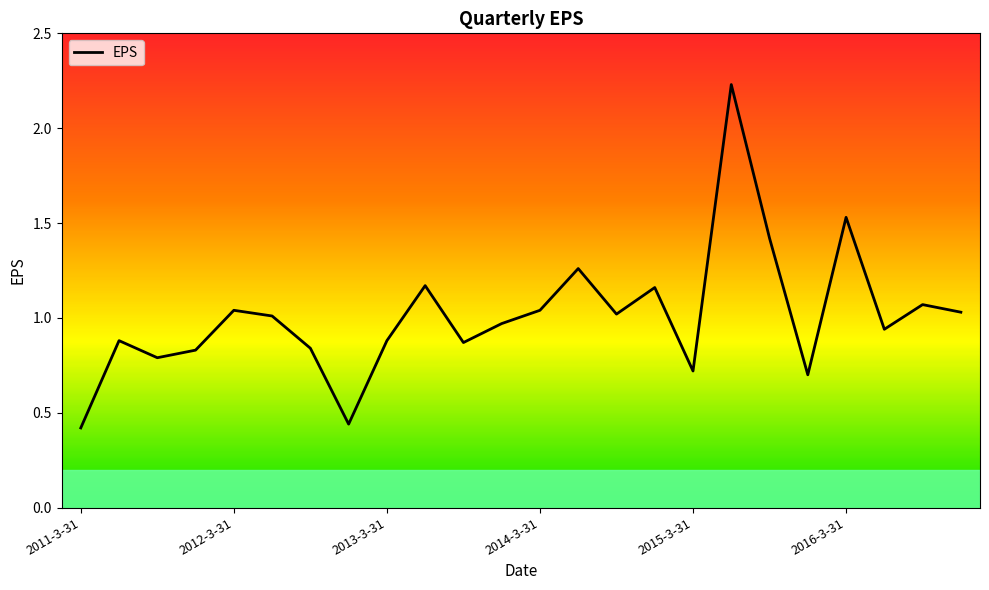

What is the difference between the maximum and minimum values?

1.8